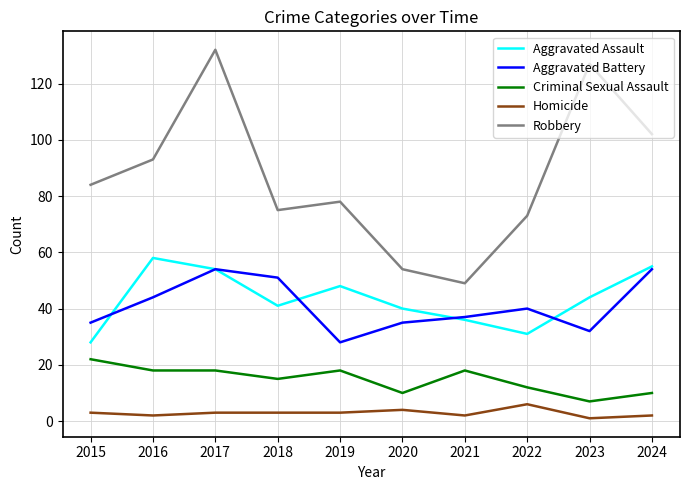

Which label corresponds to the largest value in the chart?

2017